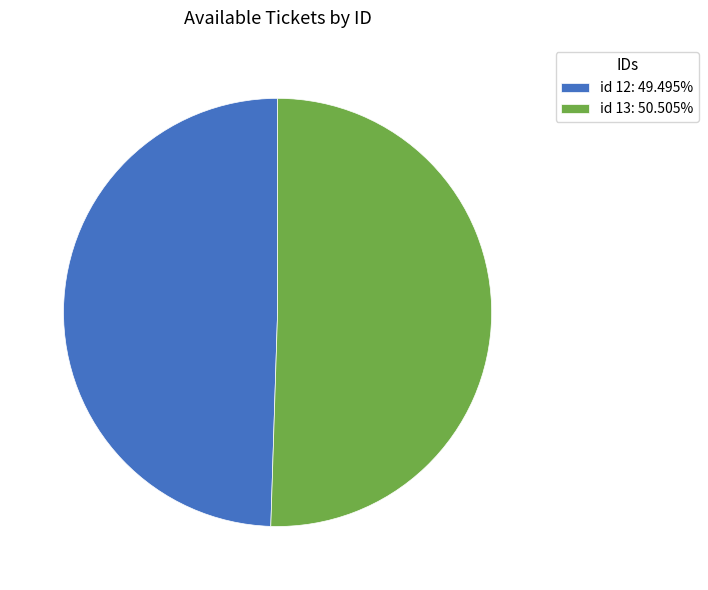

Do id 12: 49.495% and id 13: 50.505% together represent more than half of the pie?

Yes